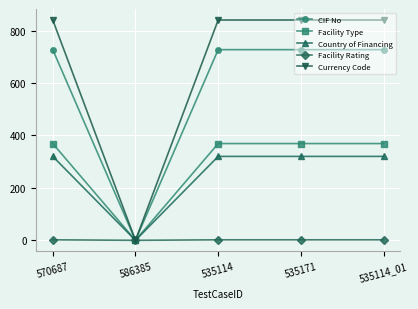

True or false: Country of Financing has a value of 0 at 586385.

True